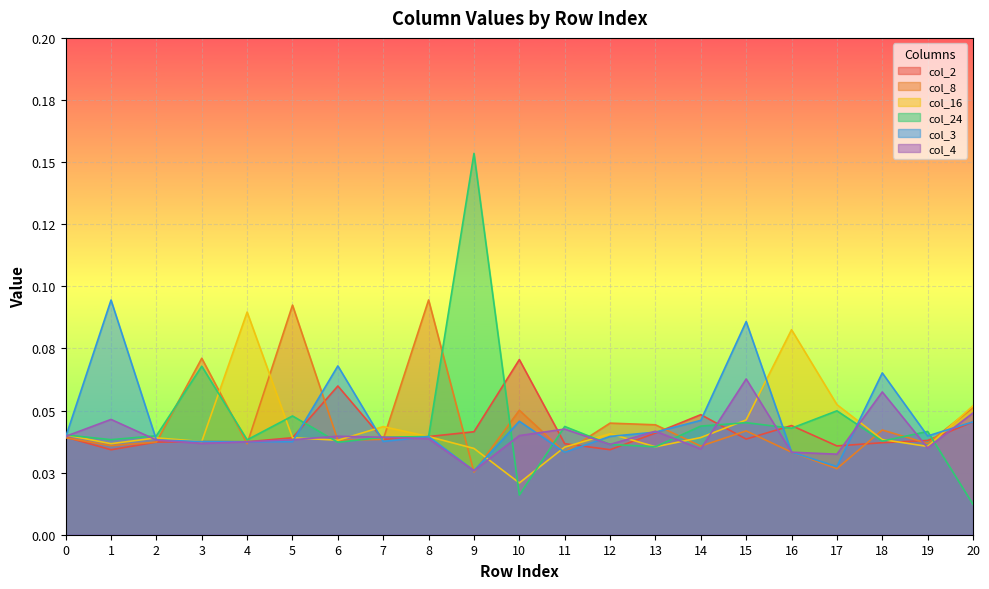

True or false: col_3 has a value of 0.0 at 8.

False